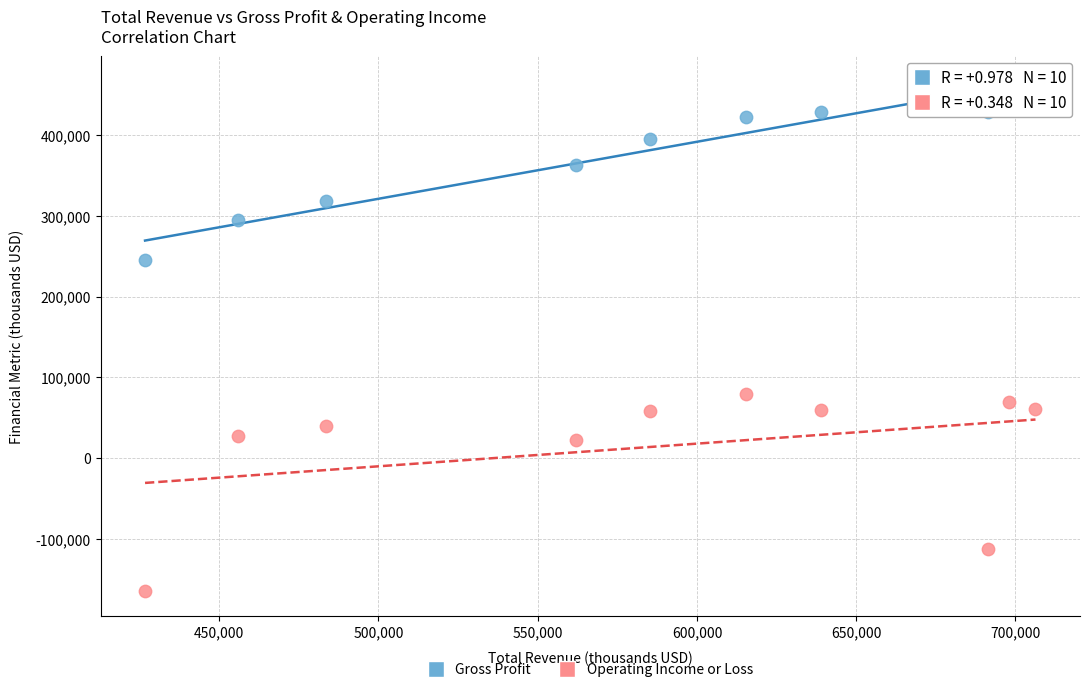

Across all data points, what is the range of X values (max minus min)?

279600